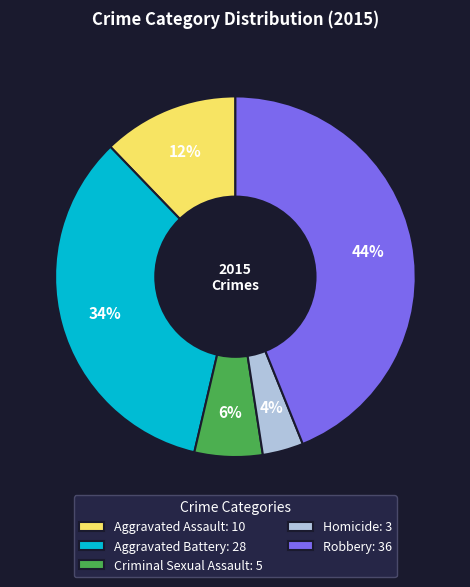

To the nearest percent, what is the average slice percentage?

20%